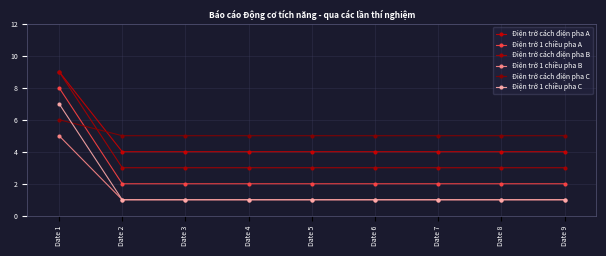

Does the chart have visible grid lines?

Yes